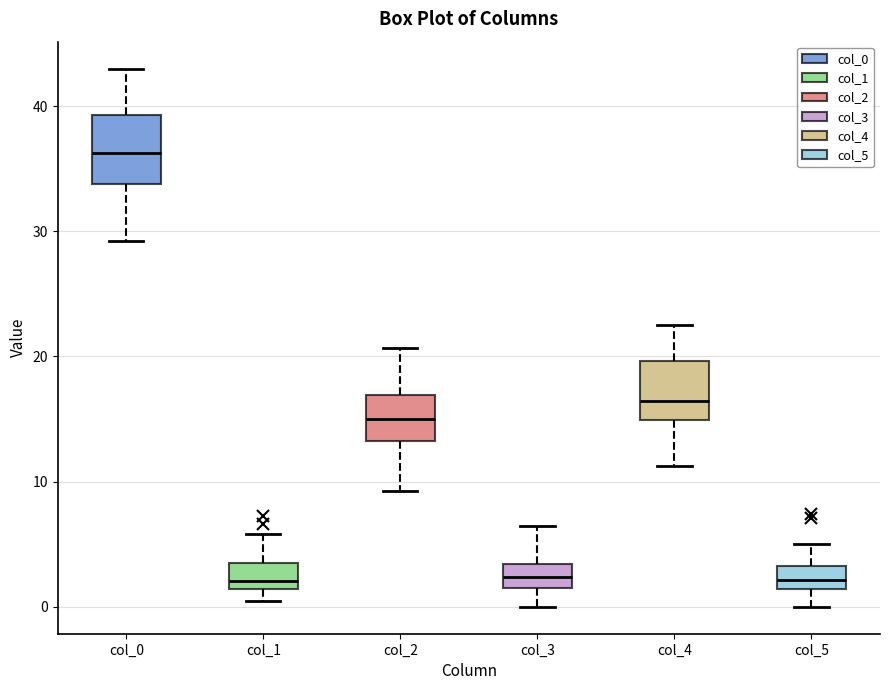

Where does the upper whisker of the box for col_1 end on the y-axis? The values are not printed on the chart, so give them approximately, as read against the axis.

6